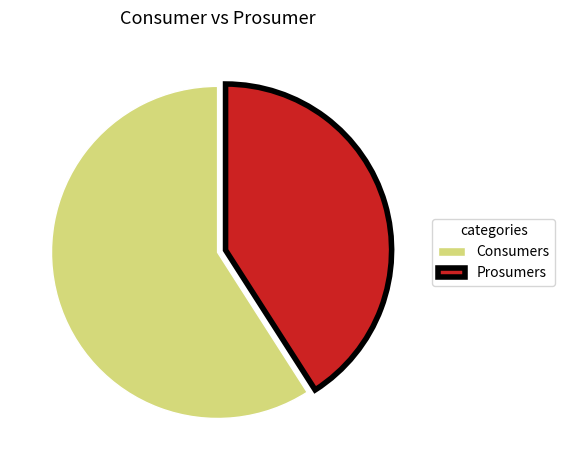

Between Consumers and Prosumers, which is larger?

Consumers